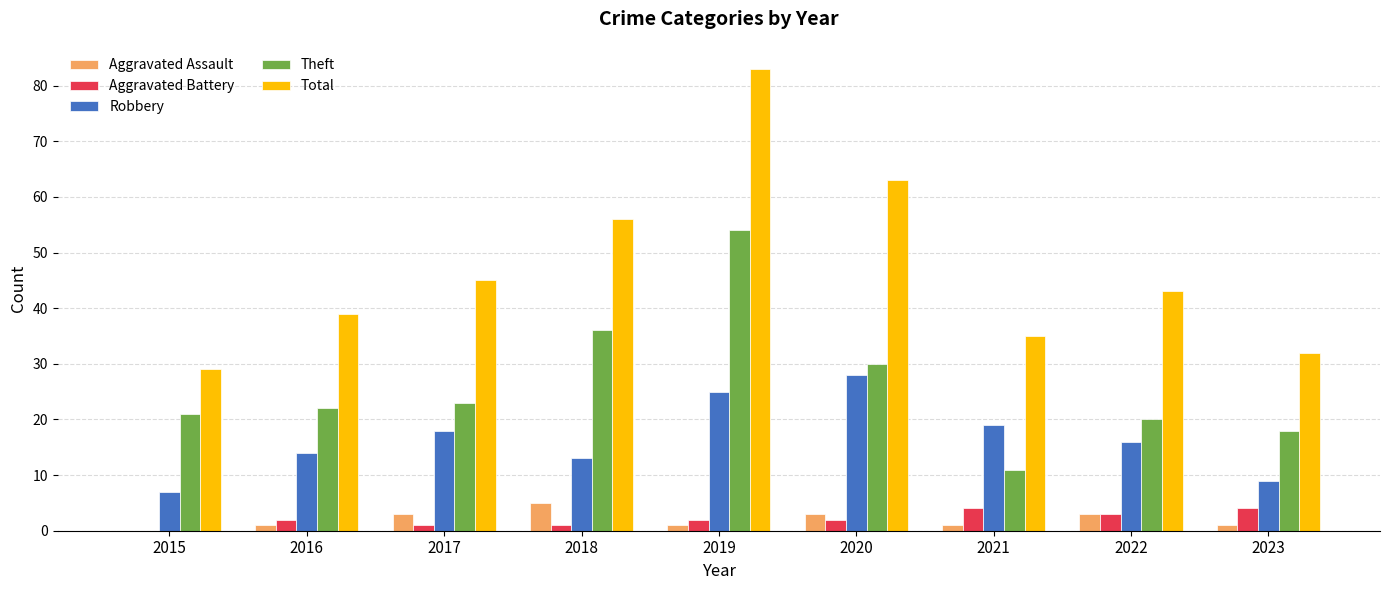

Reading right to left, transcribe all the data shown in this chart.

Aggravated Assault: 1	3	1	3	1	5	3	1	0
Aggravated Battery: 4	3	4	2	2	1	1	2	0
Robbery: 9	16	19	28	25	13	18	14	7
Theft: 18	20	11	30	54	36	23	22	21
Total: 32	43	35	63	83	56	45	39	29